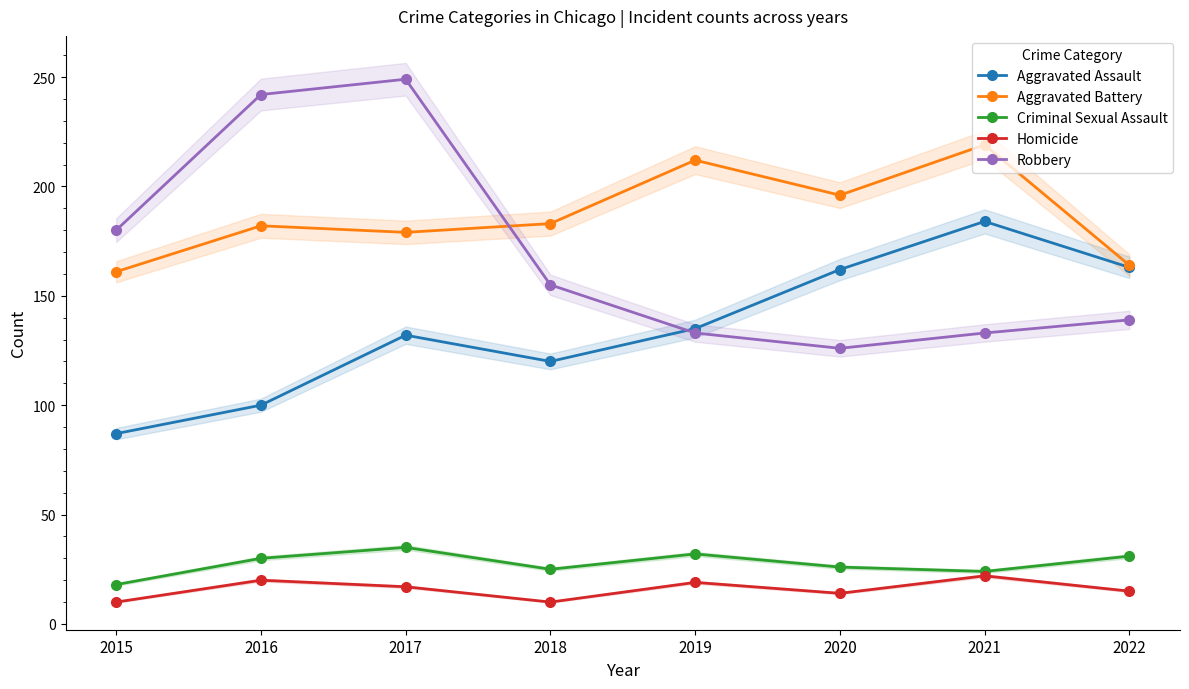

At which category is the sum across all series the highest?

2017